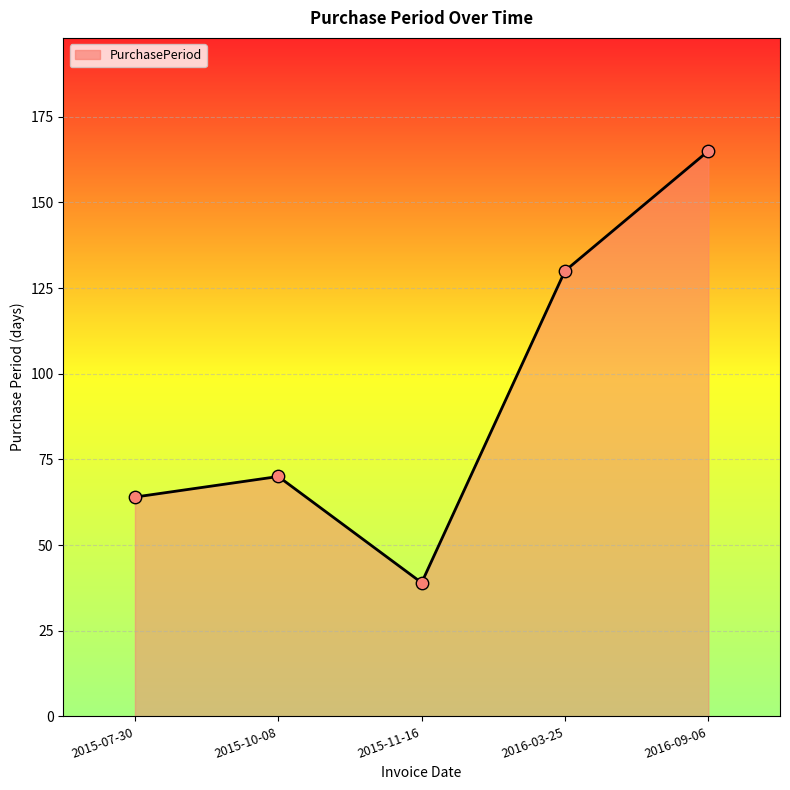

What is the ratio of the value at 2016-09-06 to the value at 2015-10-08?

2.4